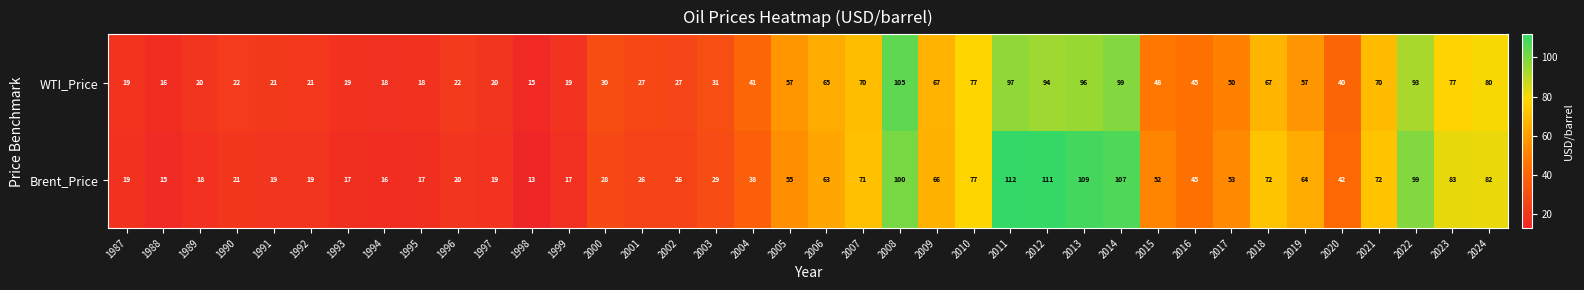

What is the total value across all series at 2012?

205